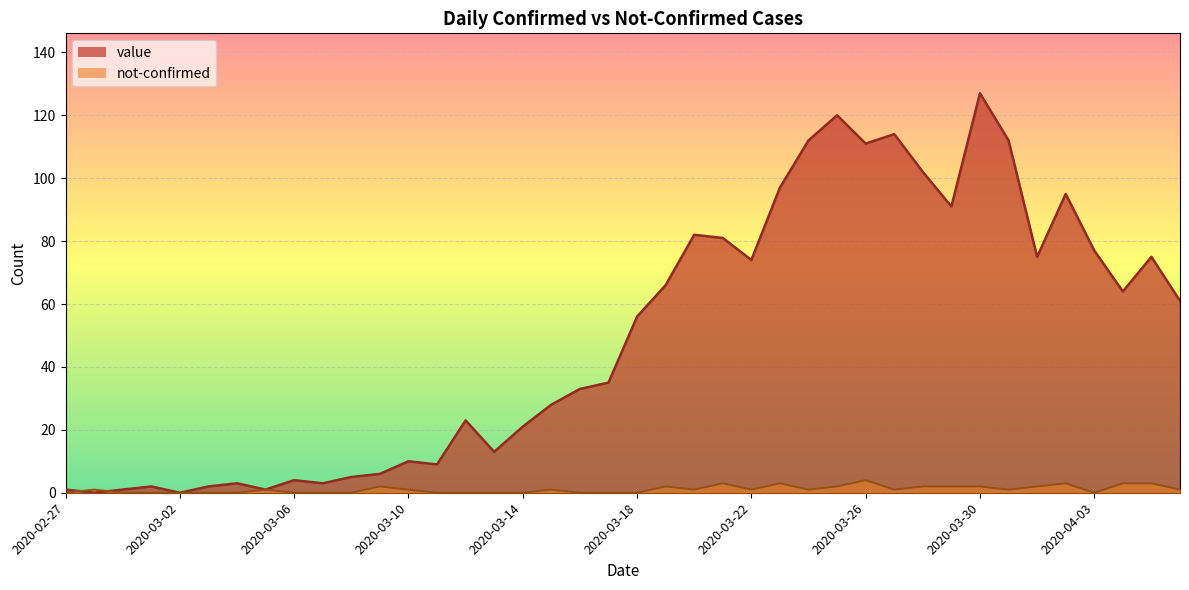

Which series changed the most between 2020-03-19 and 2020-04-04?

value